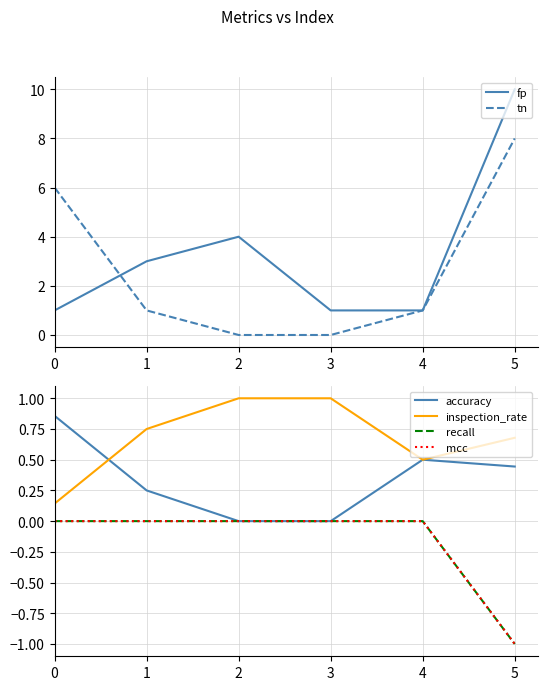

Rank the series by their maximum value, from lowest to highest.

recall, mcc, accuracy, inspection_rate, tn, fp